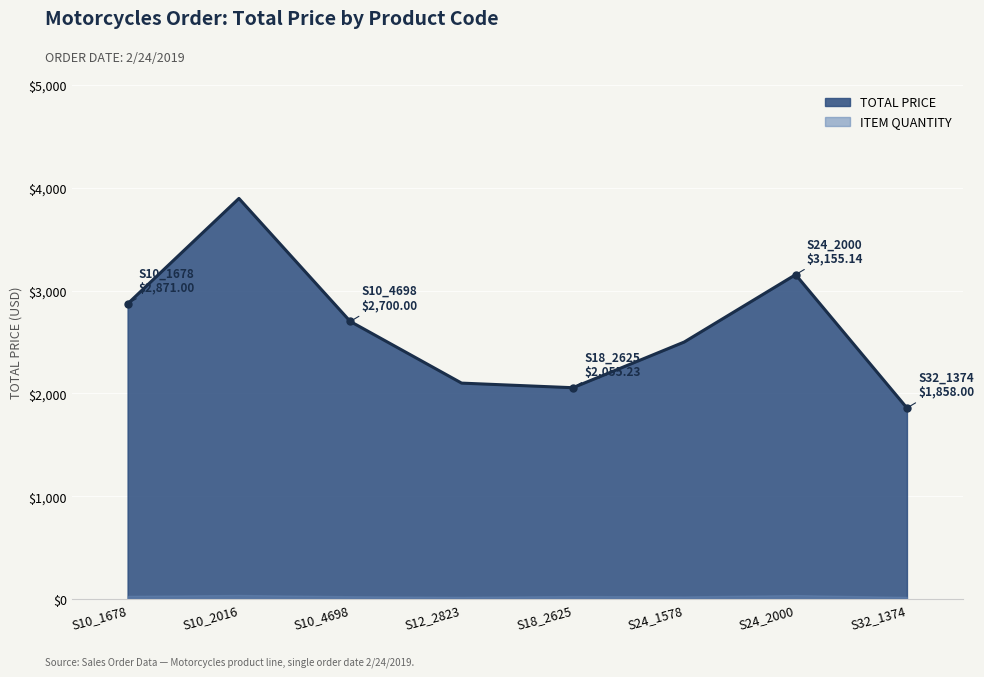

What is the label of the 7th point from the right?

S10_2016